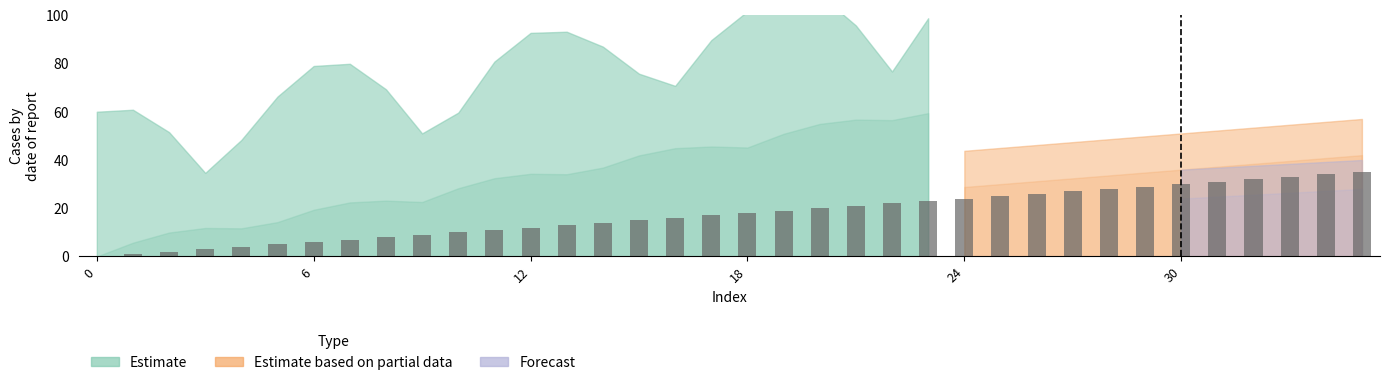

Are the bars horizontal?

No